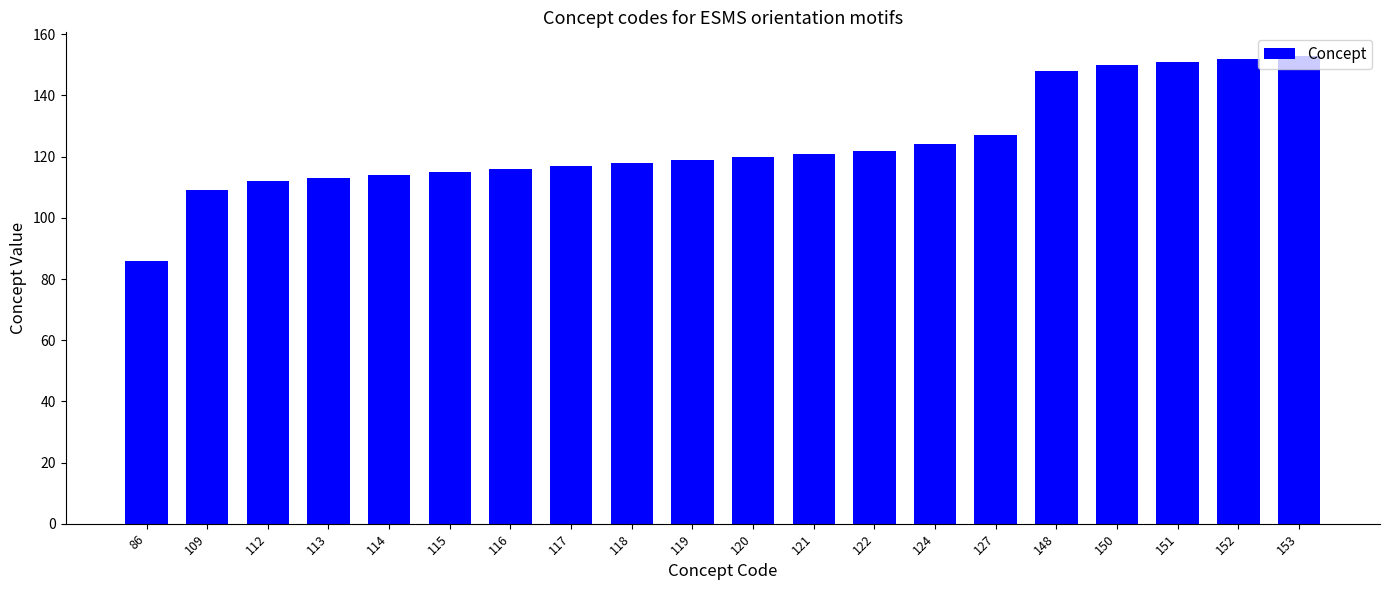

Reading left to right, what are all the values shown in this chart?

86	109	112	113	114	115	116	117	118	119	120	121	122	124	127	148	150	151	152	153